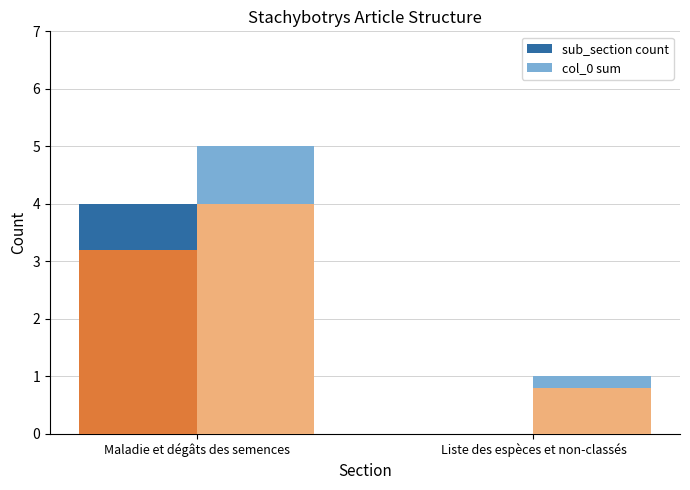

Rank the series by their average value, from lowest to highest.

sub_section count, col_0 sum